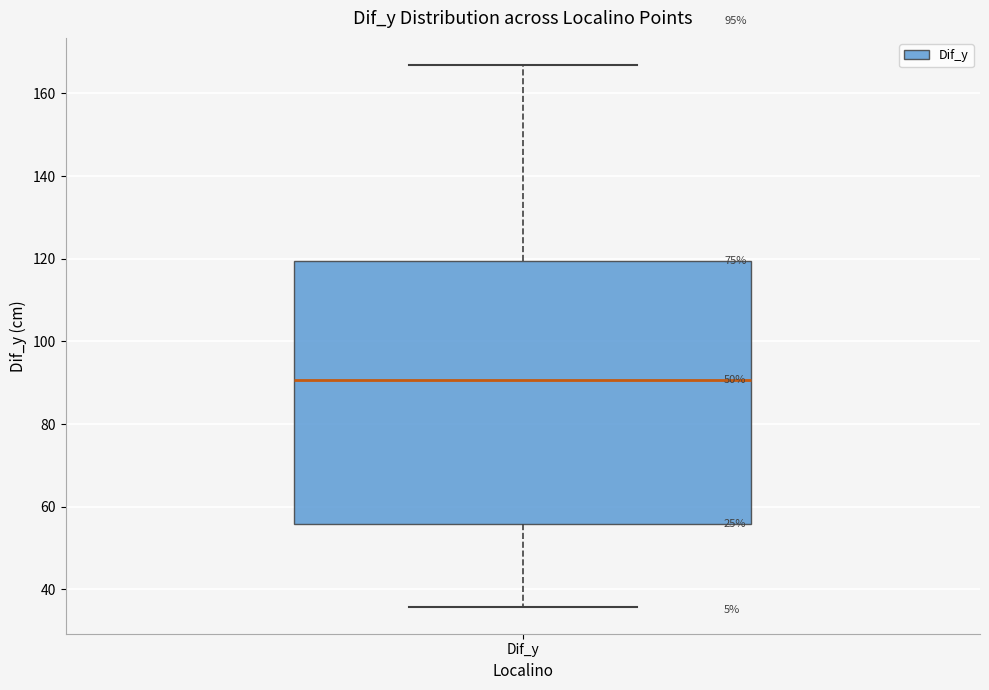

Read this box plot against the y-axis: the position of the median line, the range covered by the box, and the ends of both whiskers. The values are not printed on the chart, so give them approximately, as read against the axis.

median 90, box 56 to 120, whiskers 36 to 166